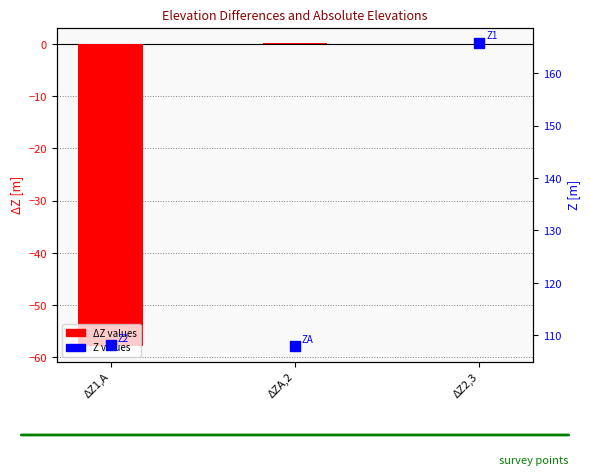

Which series has the widest spread of values?

ΔZ values